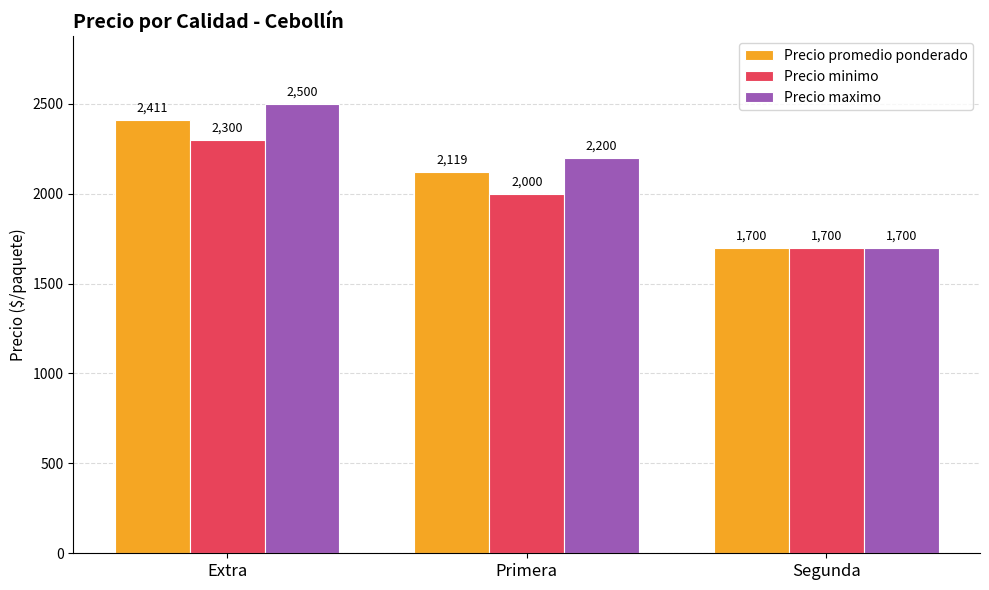

What is the difference between the maximum and minimum values in the Precio maximo series?

800